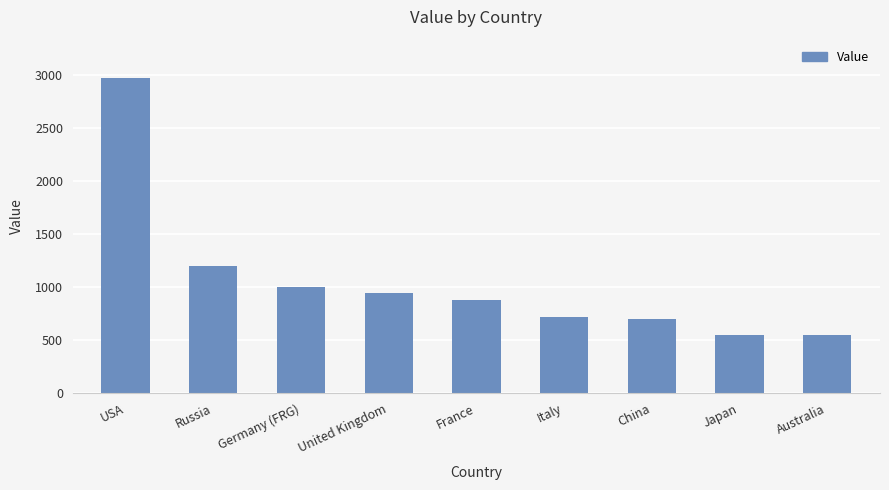

What is the ratio of the value at USA to the value at United Kingdom?

3.1